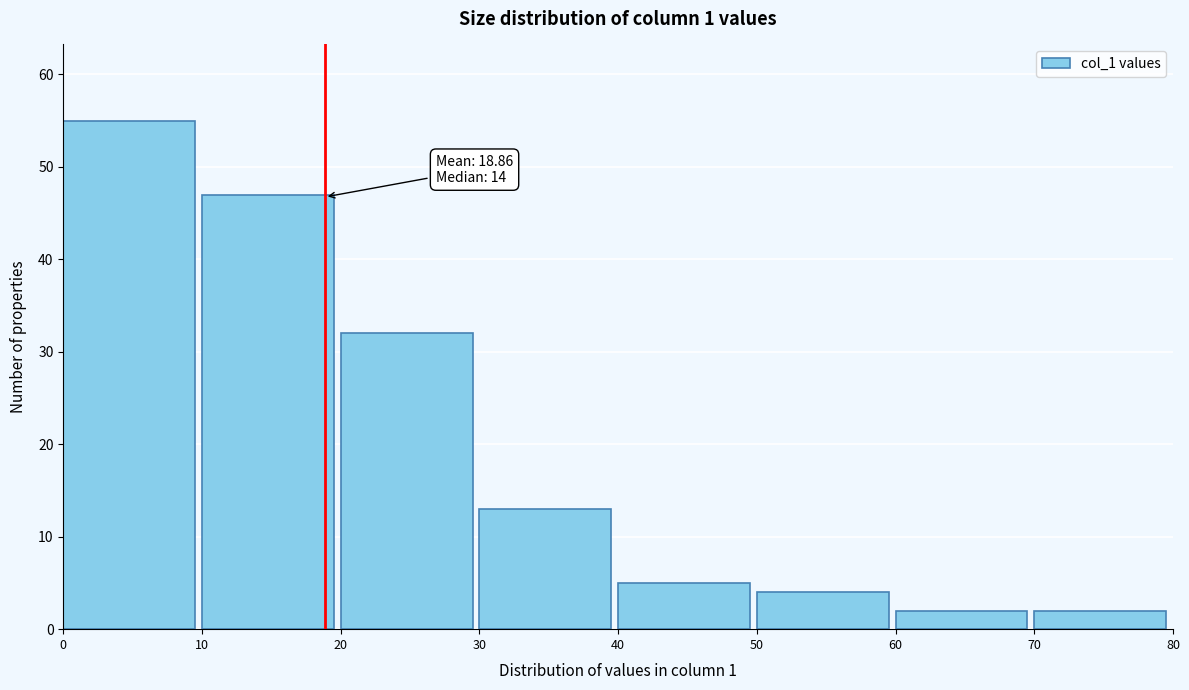

Which range on the x-axis has the tallest bar?

0 to 10